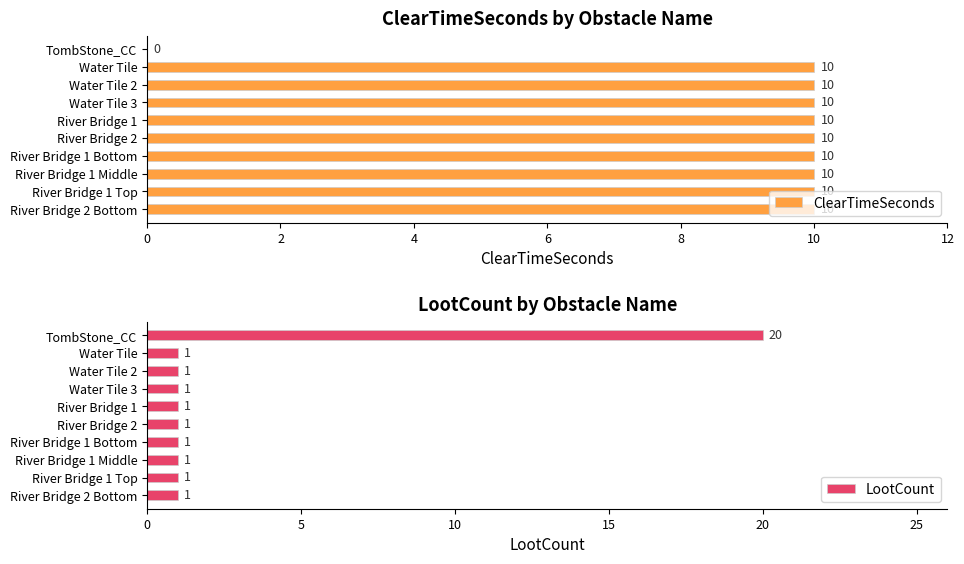

What are all the series names shown in the legend?

ClearTimeSeconds, LootCount